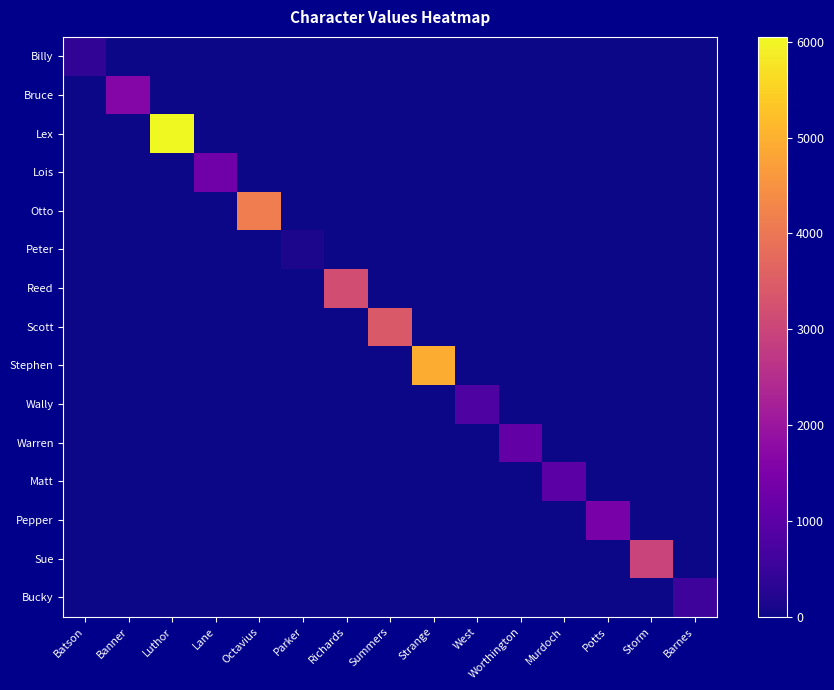

At which category does the chart reach its peak across all series?

Luthor